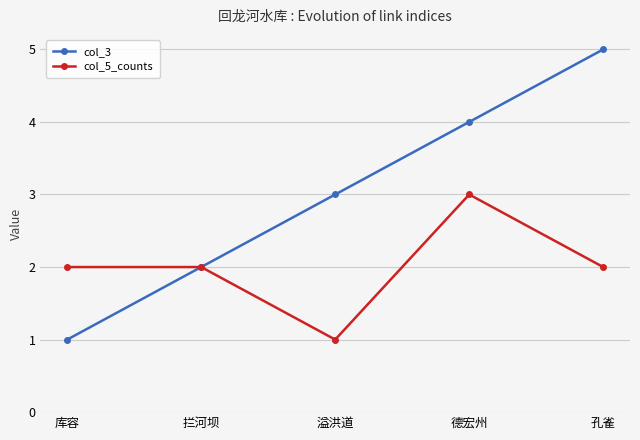

Which series has the largest range (max minus min)?

col_3